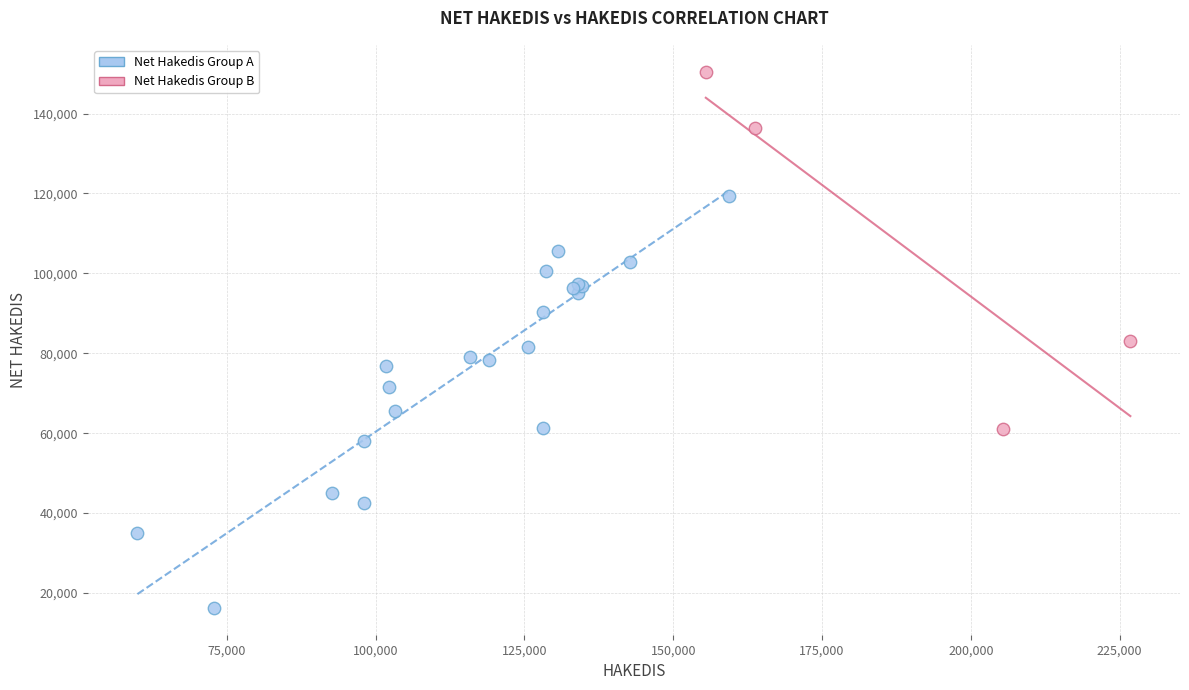

Which series reaches the maximum Y coordinate?

Net Hakedis Group B